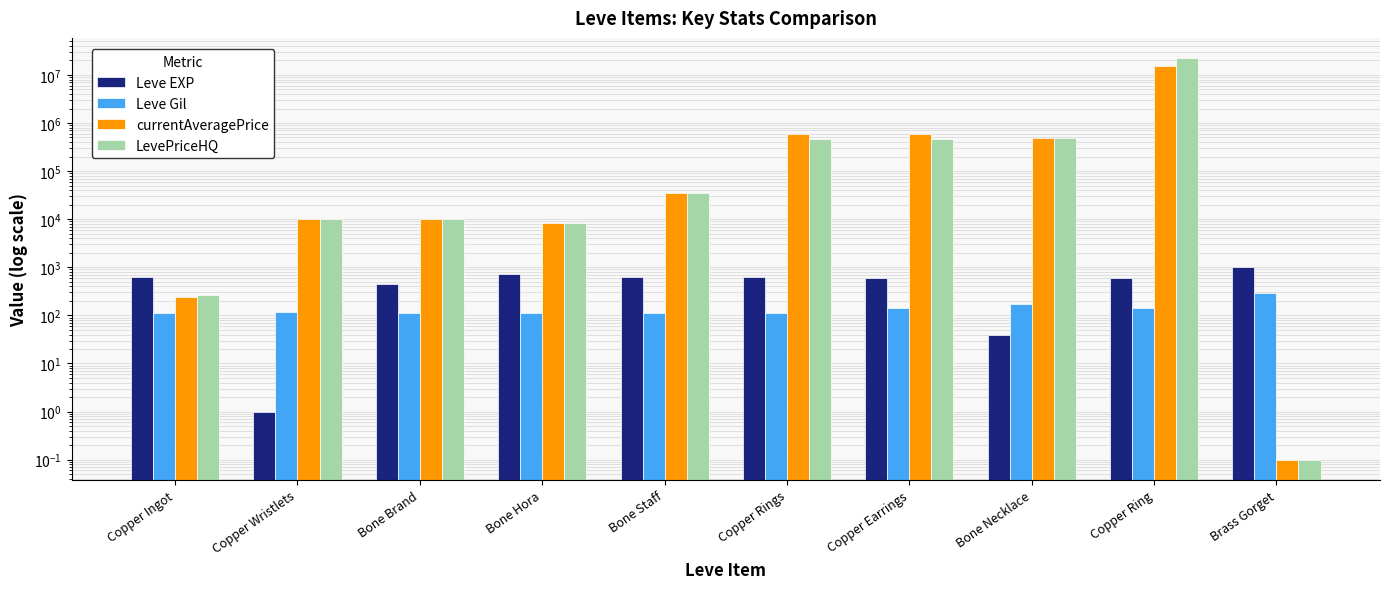

What is the sum of all Leve EXP values?

5291.0